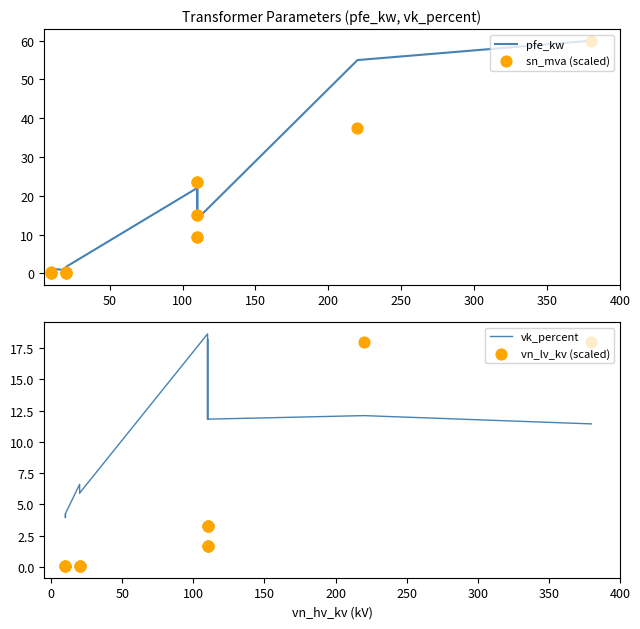

At how many categories does at least one series exceed 9?

8